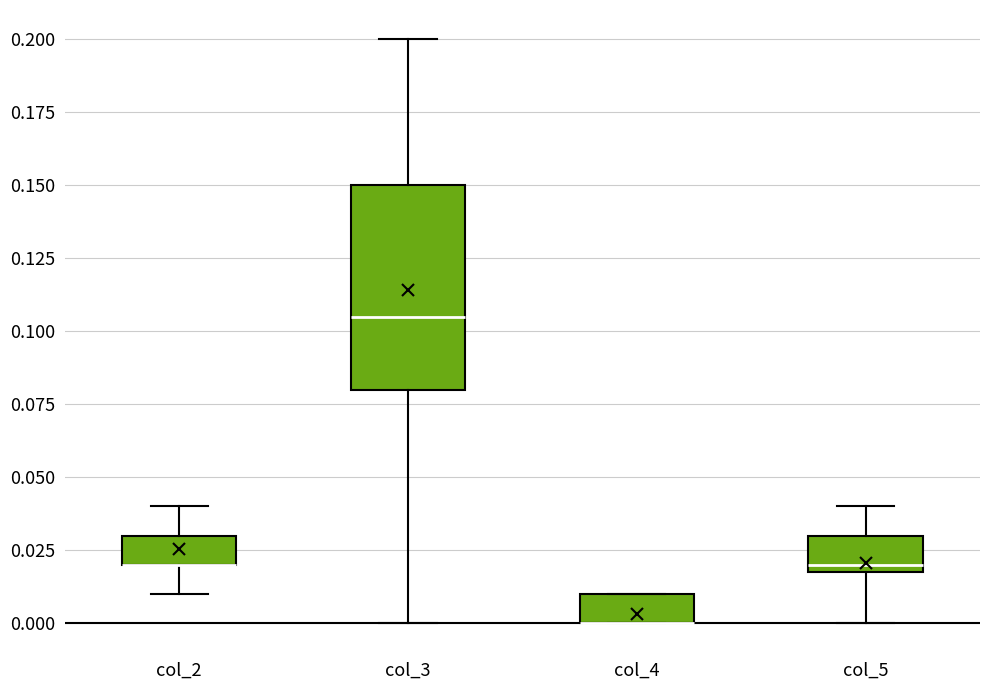

Comparing the boxes themselves (not the whiskers), which one is the tallest?

col_3